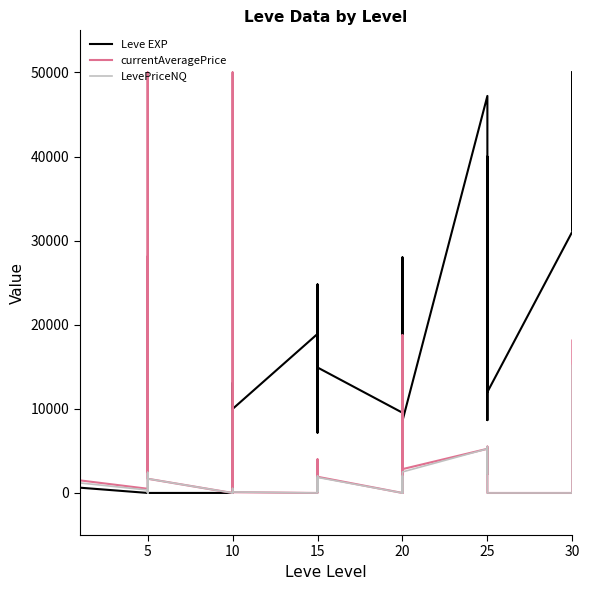

What is the difference between the maximum and second lowest values in the Leve EXP series?

49999